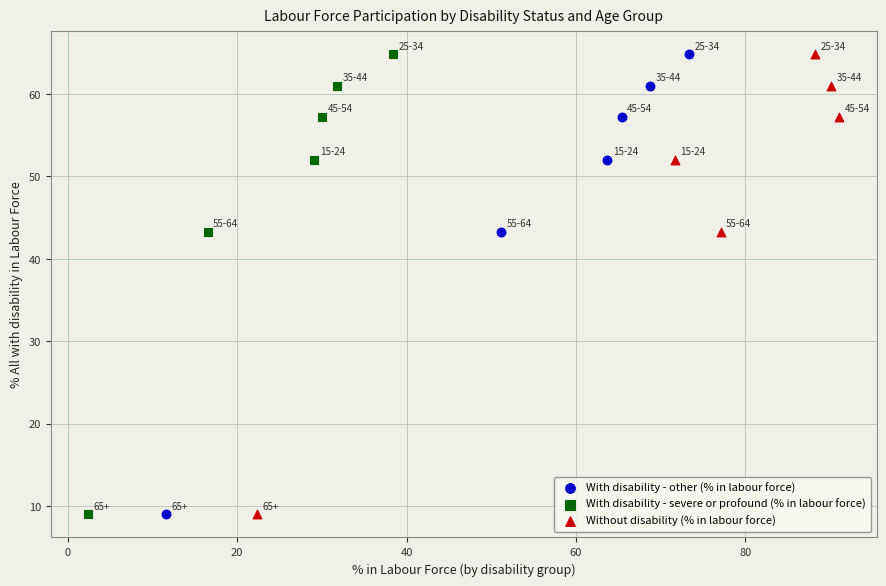

What are all the series names shown in the legend?

With disability - other (% in labour force), With disability - severe or profound (% in labour force), Without disability (% in labour force)